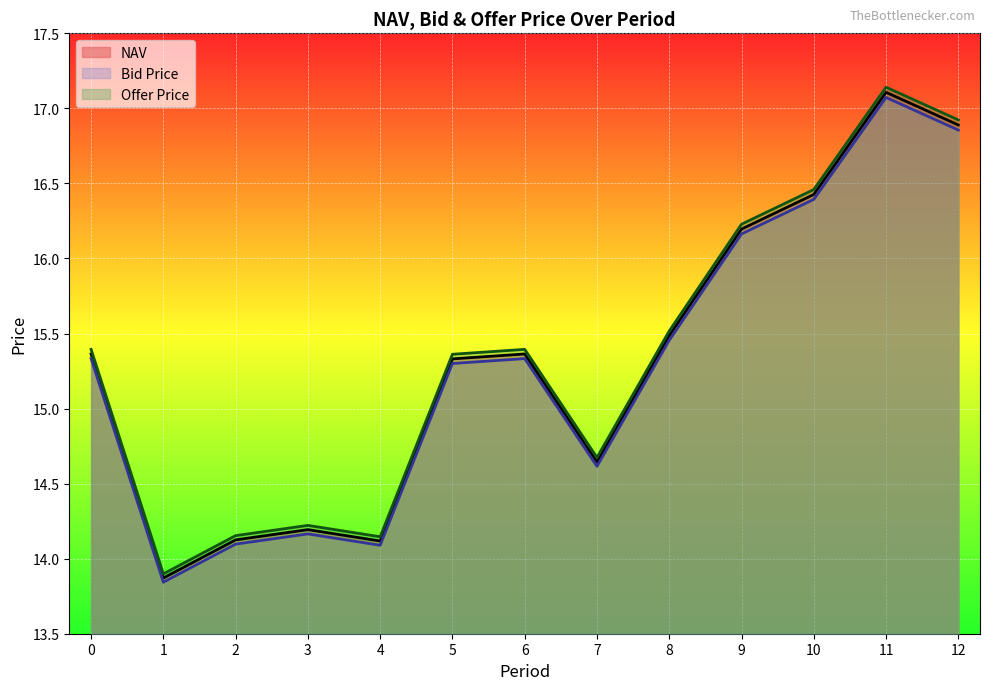

What is the sum of the Offer Price values at 6 and 11?

32.5